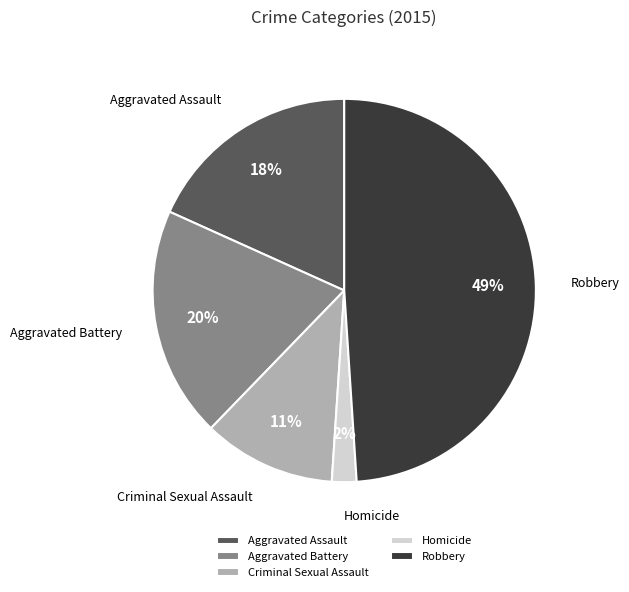

The Criminal Sexual Assault slice represents 1% of the pie. True or false?

False